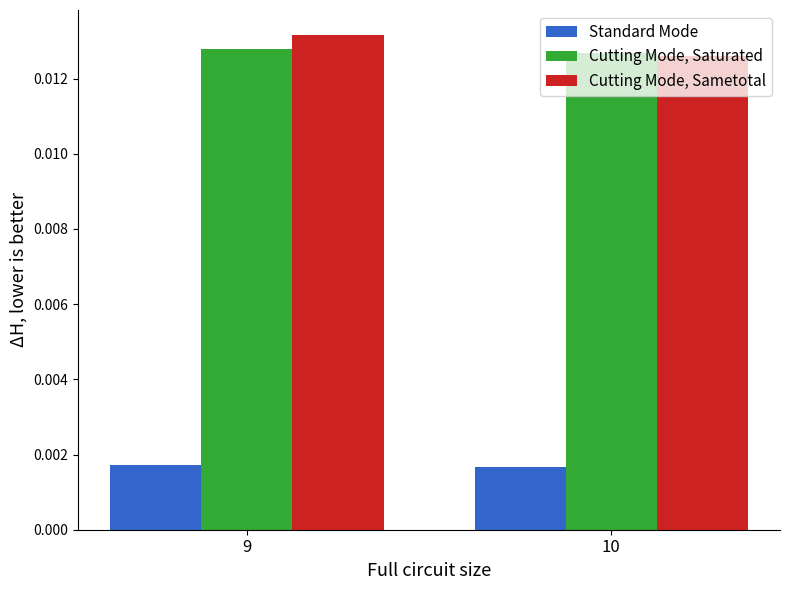

Is the value of Cutting Mode, Saturated at 10 greater than the value of Standard Mode at 10?

Yes